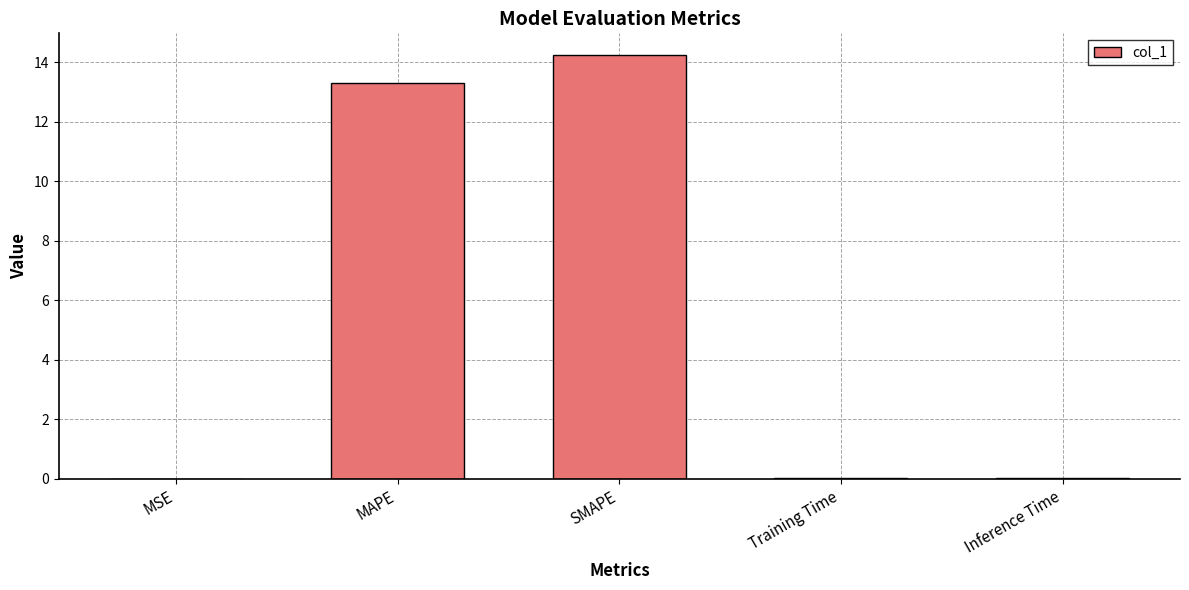

Count the number of data series in this chart.

1